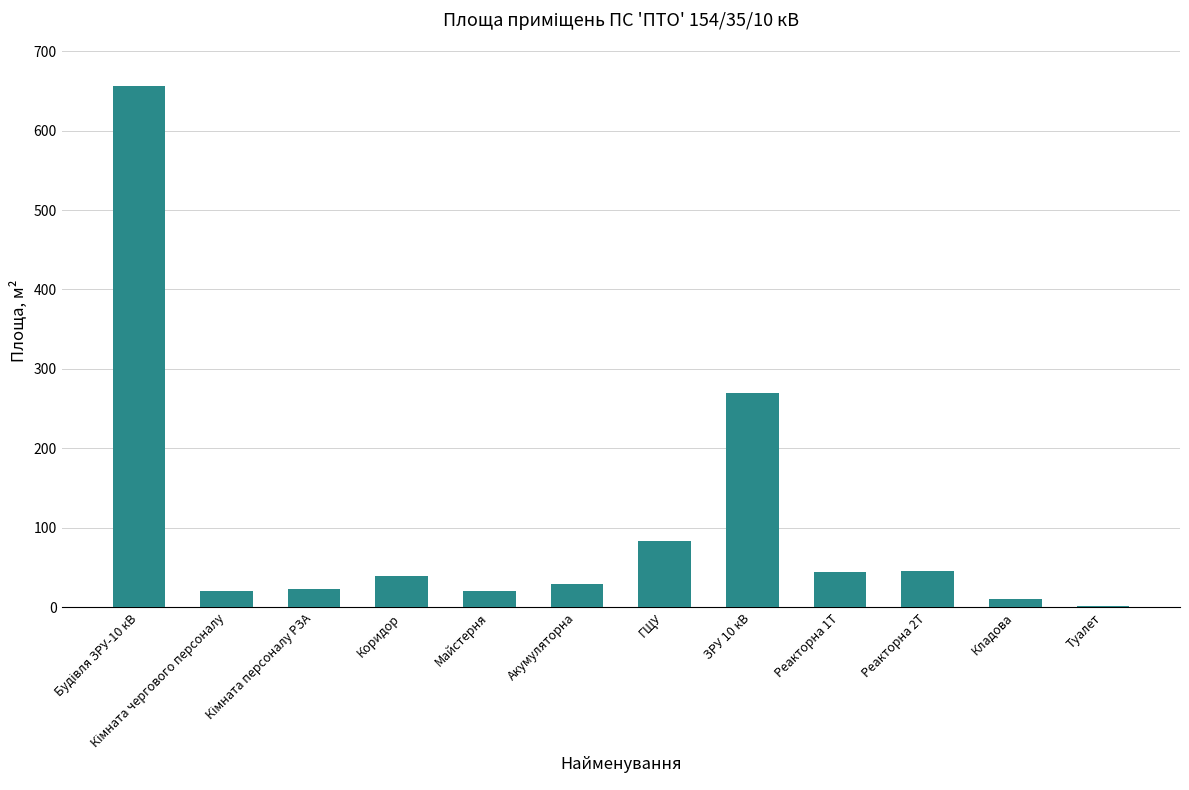

What is the sum of the values at Майстерня and ГЩУ?

104.0